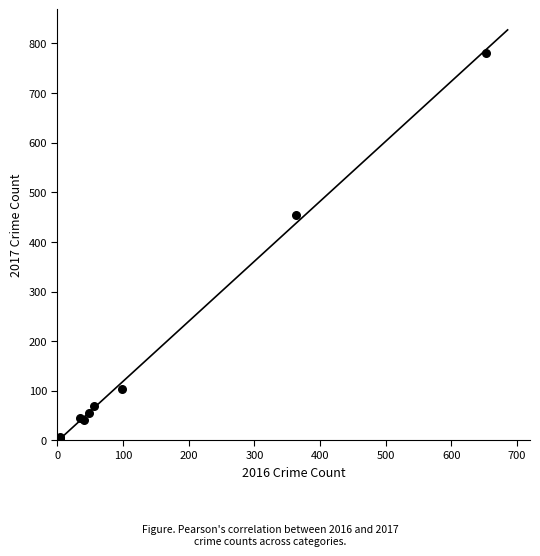

What Y value in the scatter plot is closest to 391?

454